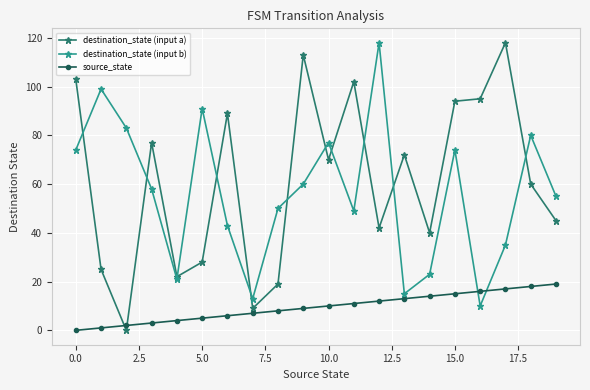

True or false: source_state has a value of 5 at 5.0.

True